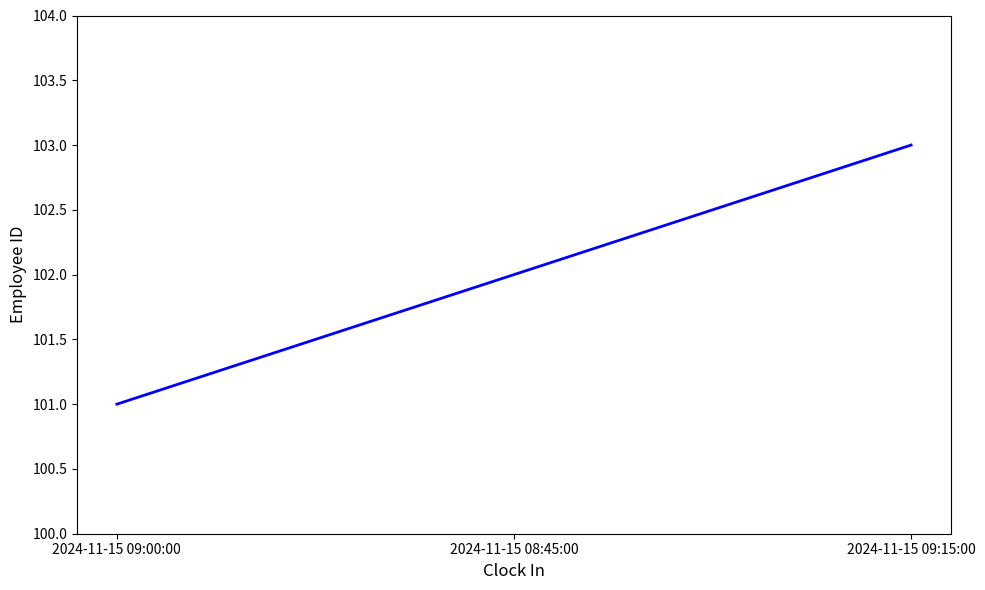

What position from the right is 2024-11-15 09:00:00?

3